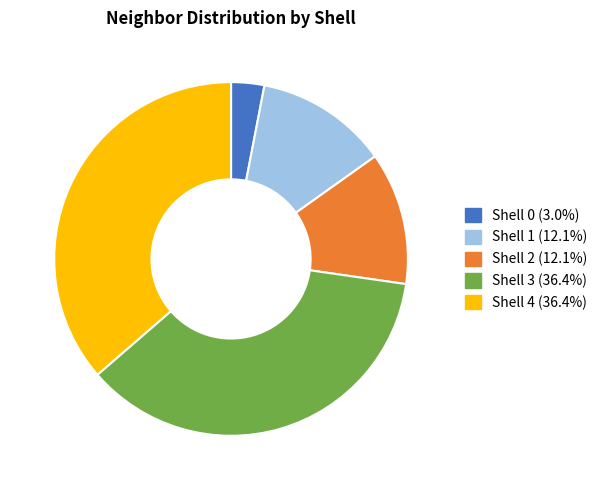

Is the sum of Shell 3 (36.4%) and Shell 2 (12.1%) greater than half?

No